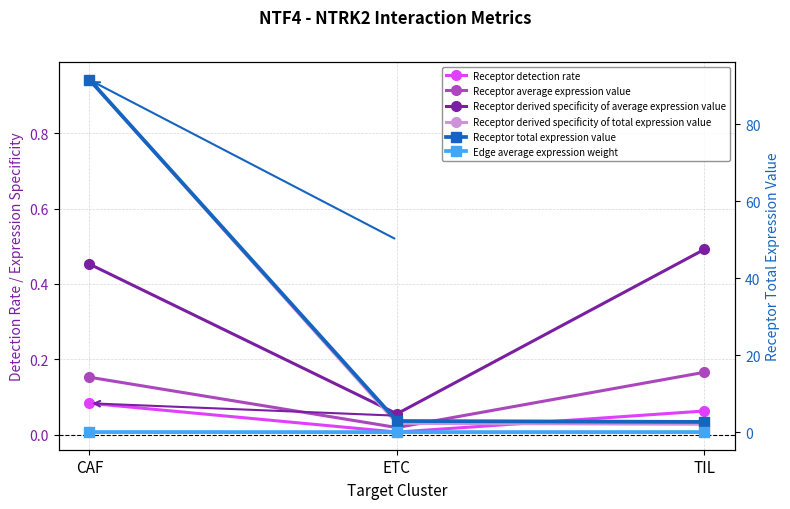

Reading left to right, what are all the values shown in this chart?

Receptor detection rate: 0.1	0.0	0.1
Receptor average expression value: 0.2	0.0	0.2
Receptor derived specificity of average expression value: 0.5	0.1	0.5
Receptor derived specificity of total expression value: 0.9	0.0	0.0
Receptor total expression value: 91.7	2.9	2.6
Edge average expression weight: 0.0	0.0	0.0